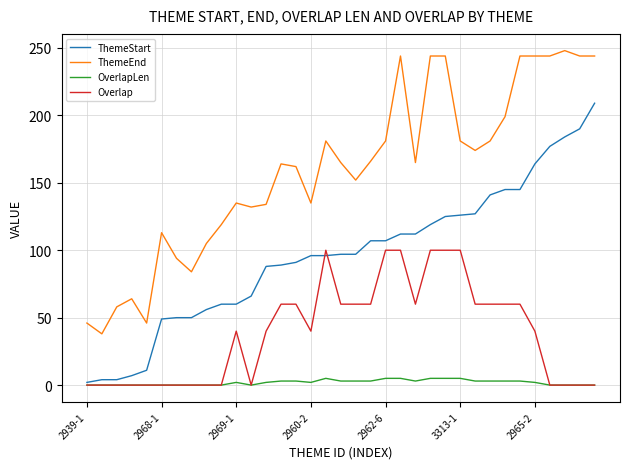

Which series has the largest total across all categories?

ThemeEnd